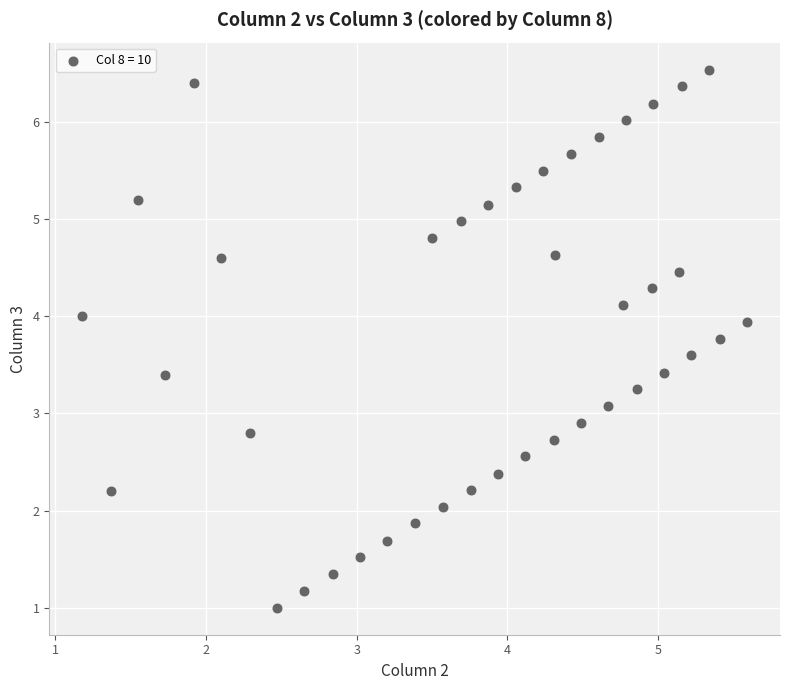

What is the range of X values (max minus min)?

4.4